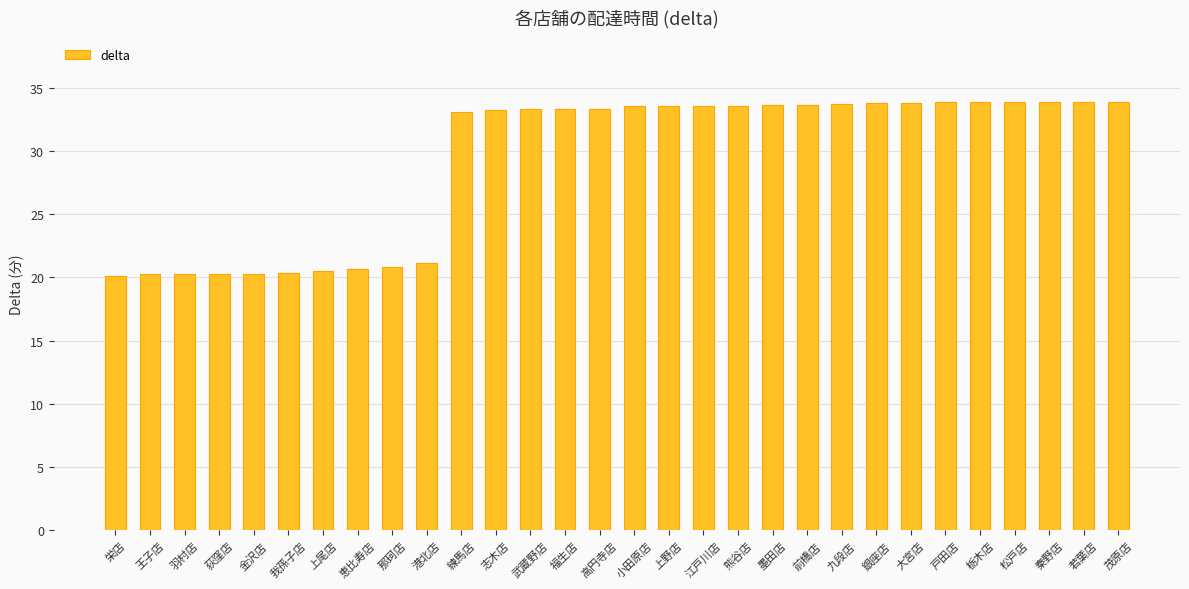

What position from the right is 栄店?

30